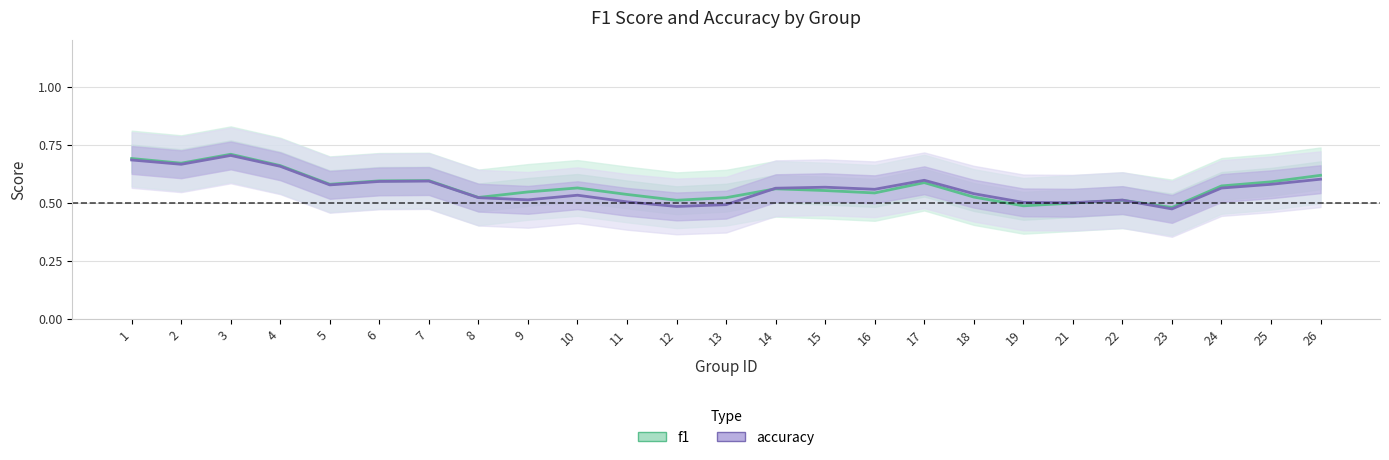

Which series has the largest total across all categories?

f1